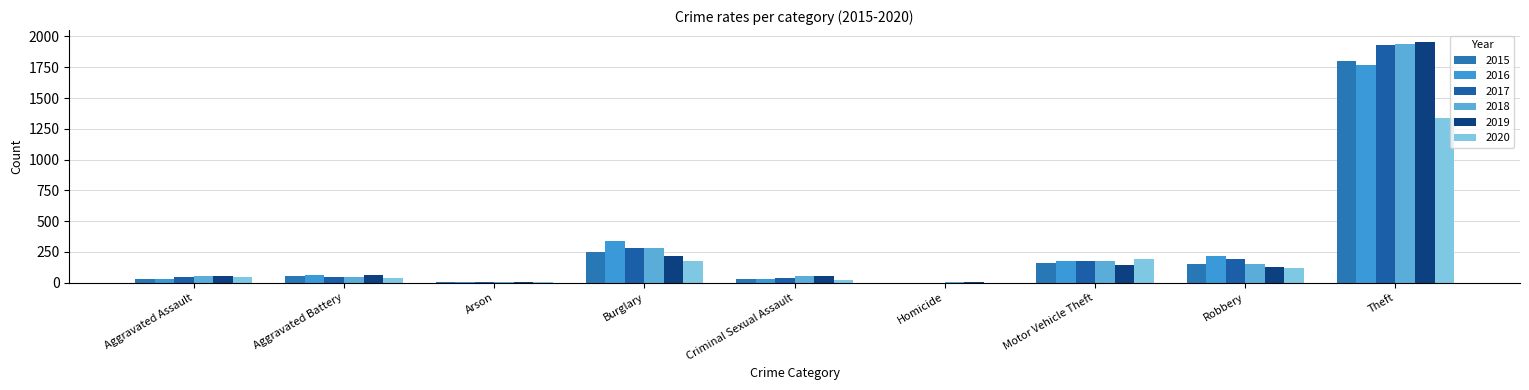

How many series are shown in this chart?

6